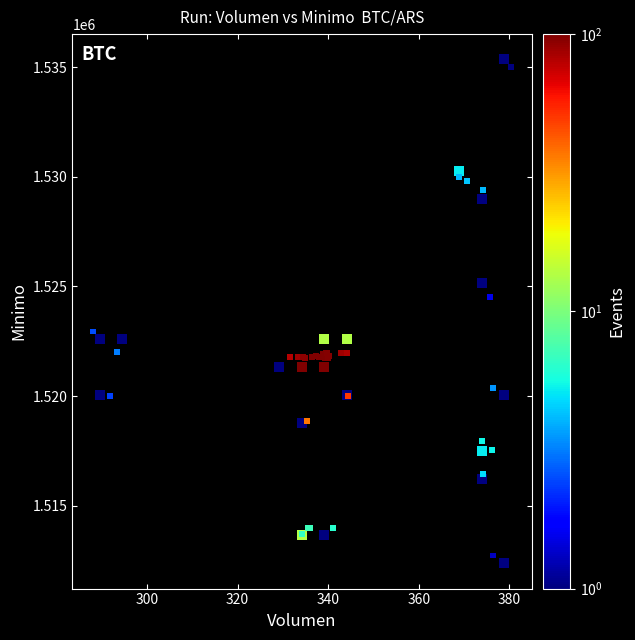

What Y value in the scatter plot is closest to 1523862?

1524513